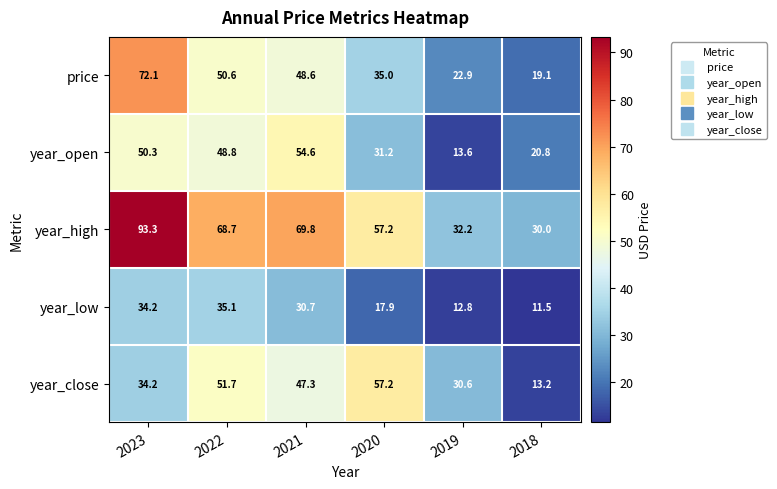

How many series are shown in this chart?

5